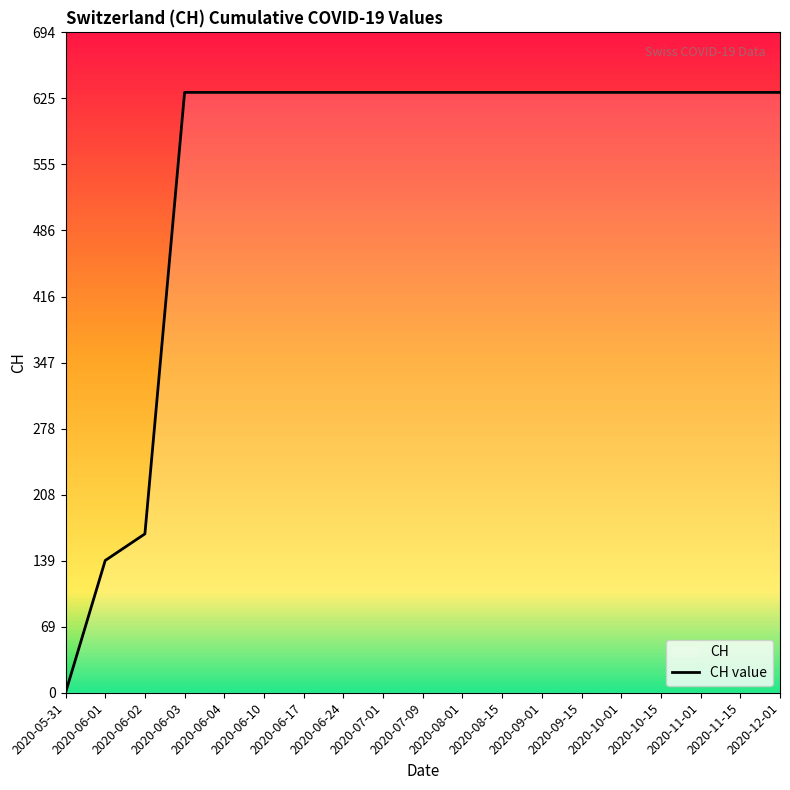

At which category does the chart reach its minimum across all series?

2020-05-31